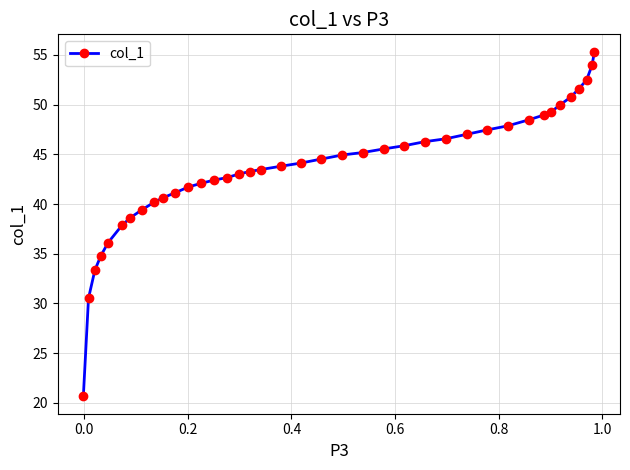

What is the difference between the maximum and minimum values?

34.7